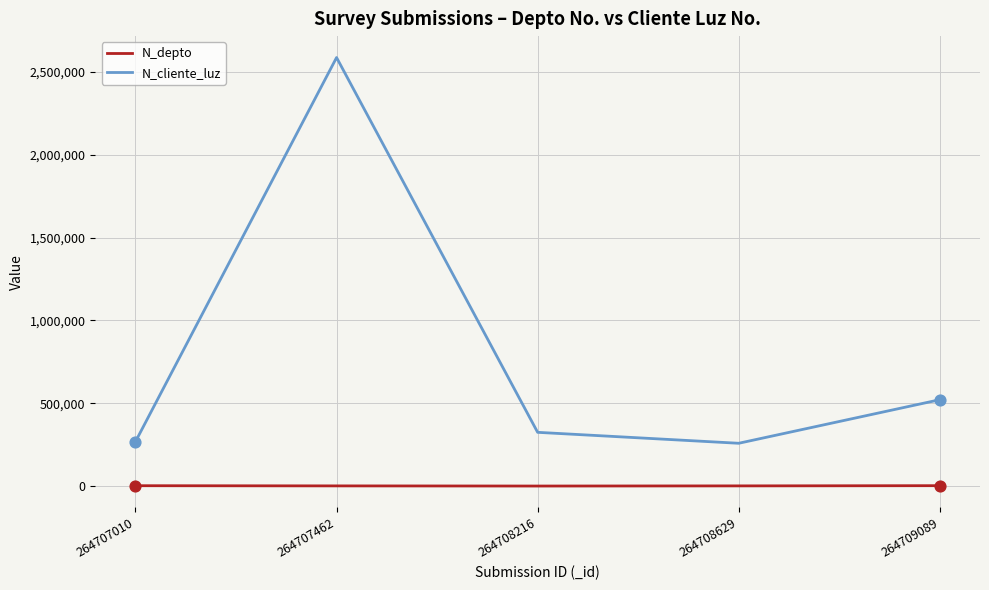

At which category is the sum across all series the highest?

264707462